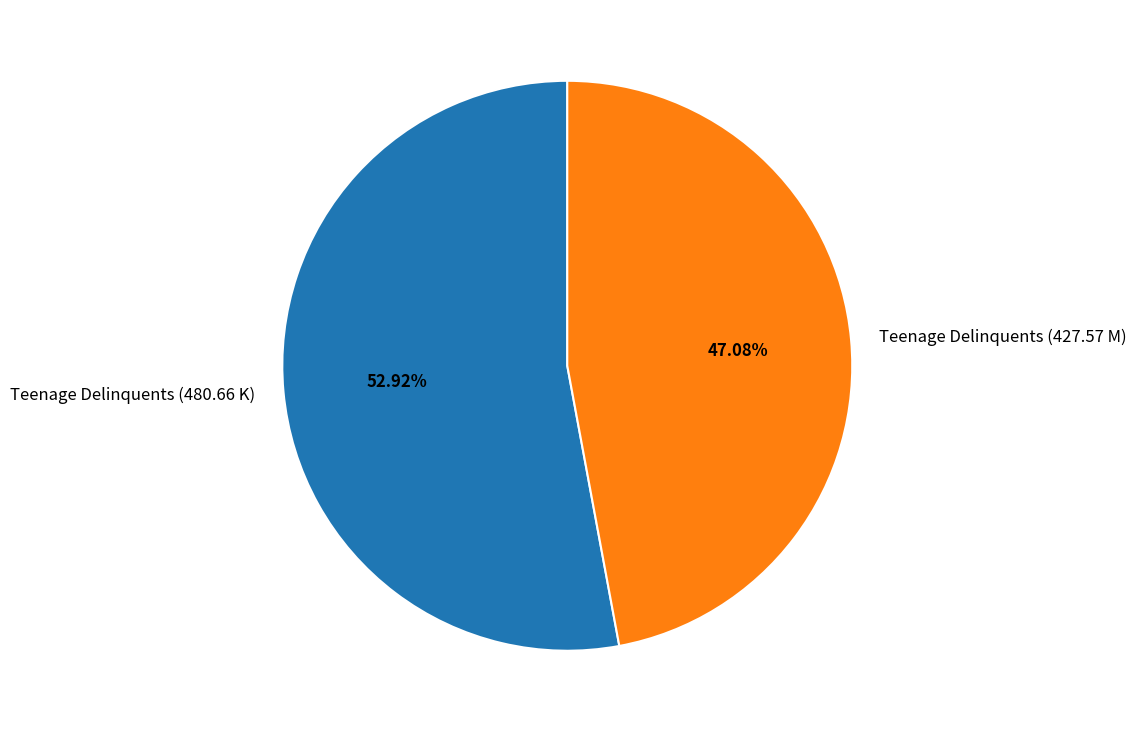

To the nearest percent, what is the difference between the Teenage Delinquents (427.57 M) and Teenage Delinquents (480.66 K) slice percentages?

6%